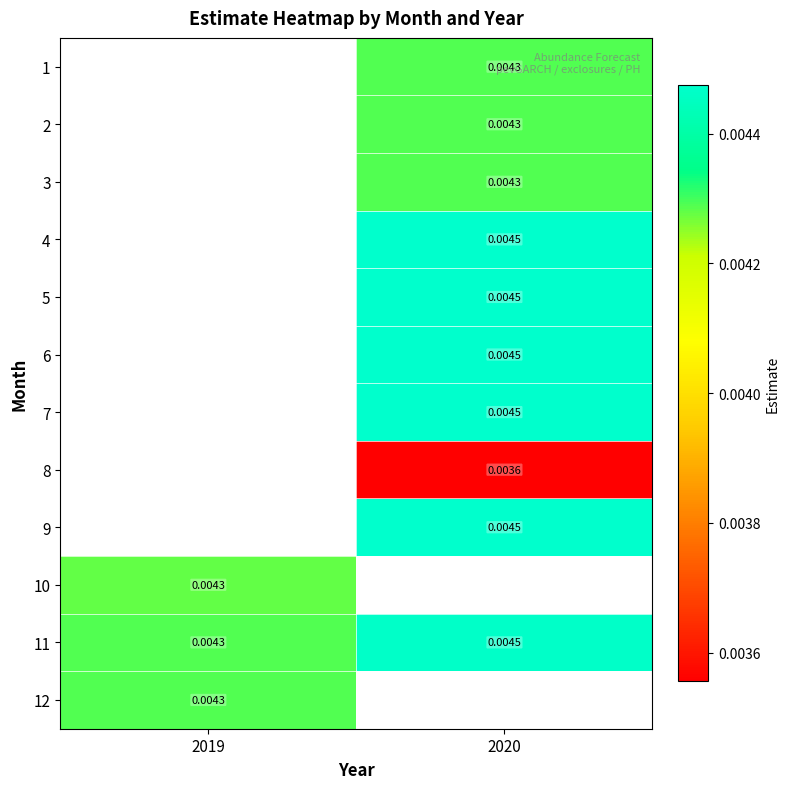

Is the value of 9 at 2020 greater than the value of 1 at 2020?

Yes